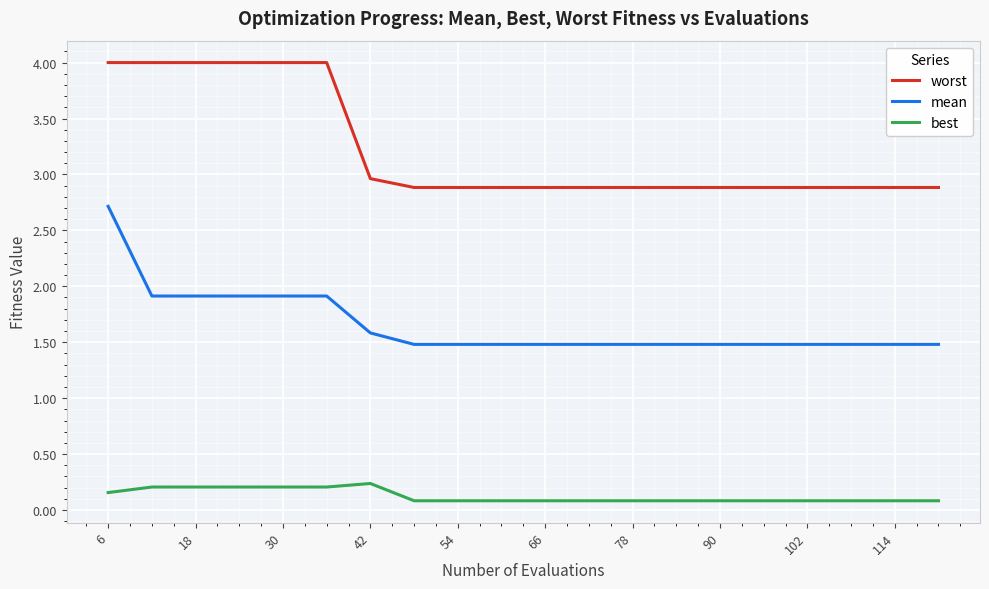

What is the greatest value displayed?

4.0